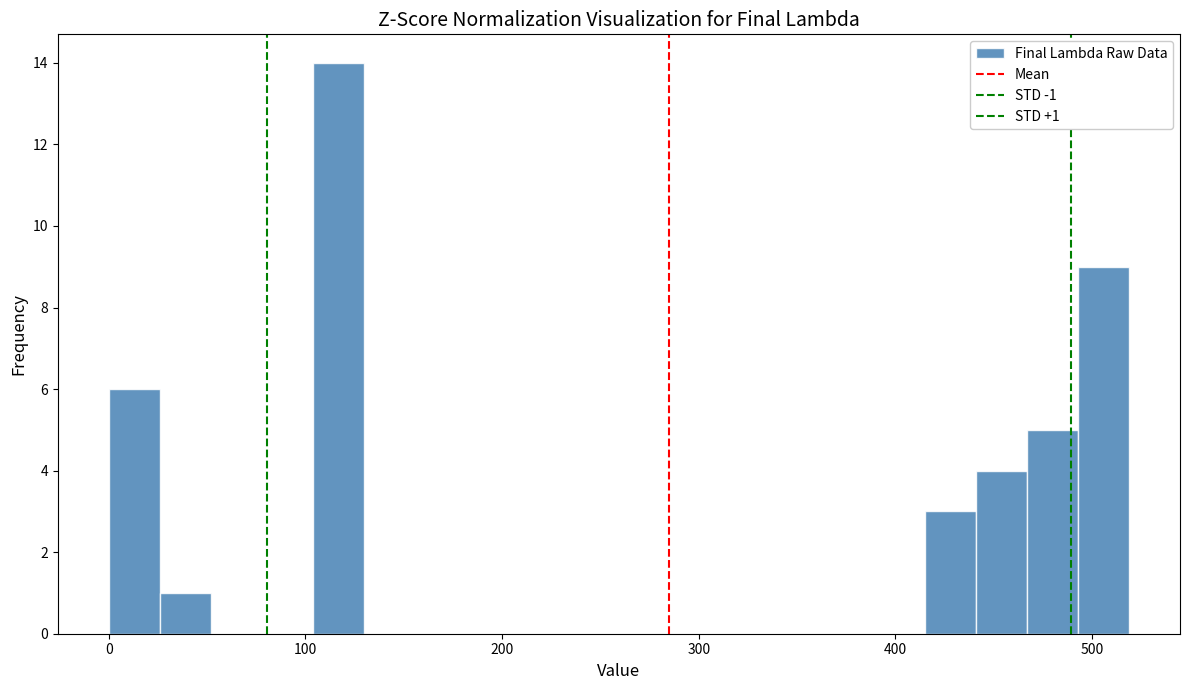

Read against the x-axis, roughly where is the centre of the tallest bar?

120